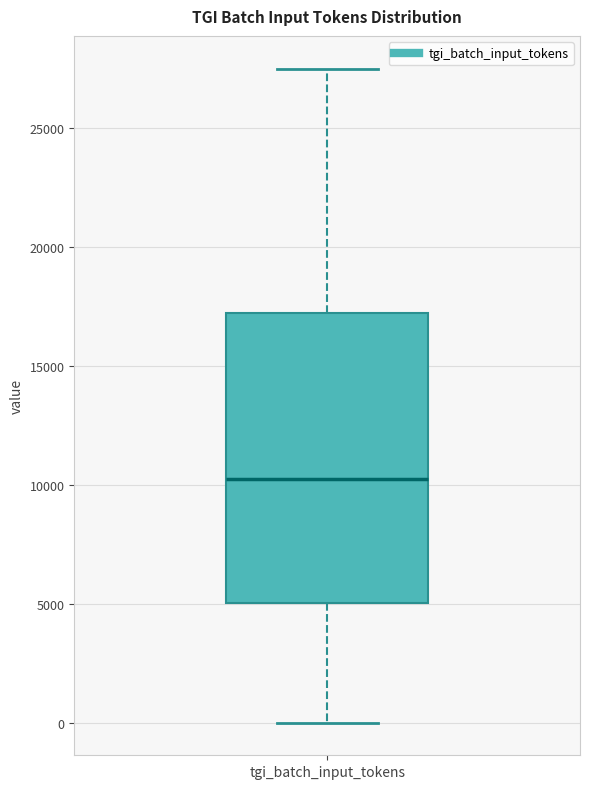

Transcribe this box plot: give where the median line is, the range the box spans, and where the two whiskers end, as read against the y-axis. The values are not printed on the chart, so give them approximately, as read against the axis.

median 10000, box 5000 to 17000, whiskers 0 to 27500